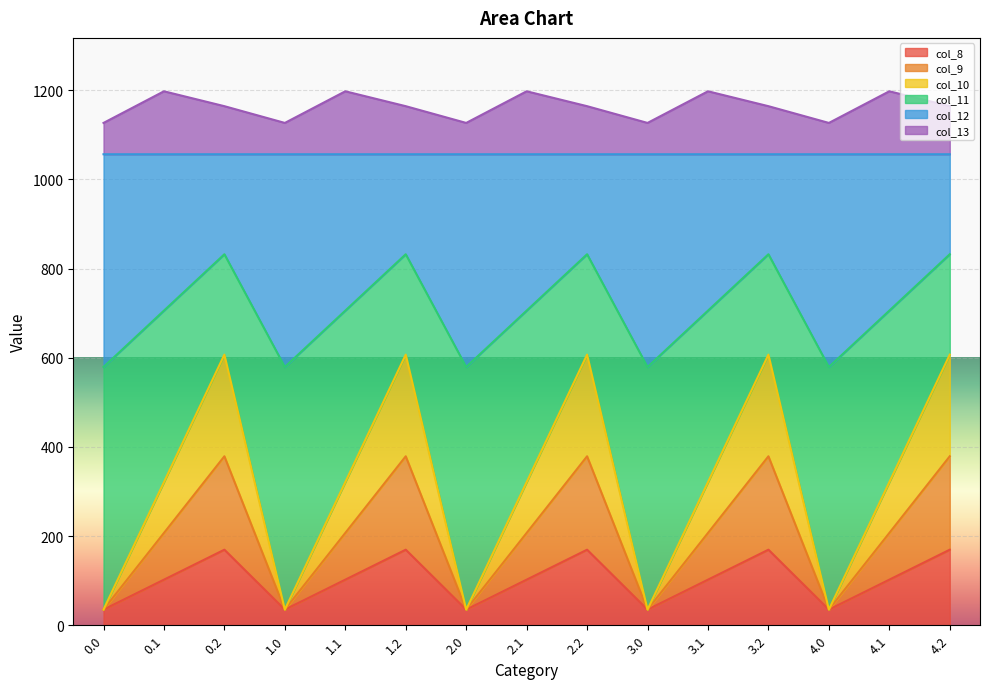

What is the value of the col_10 point at the 7th from the left?

35.0